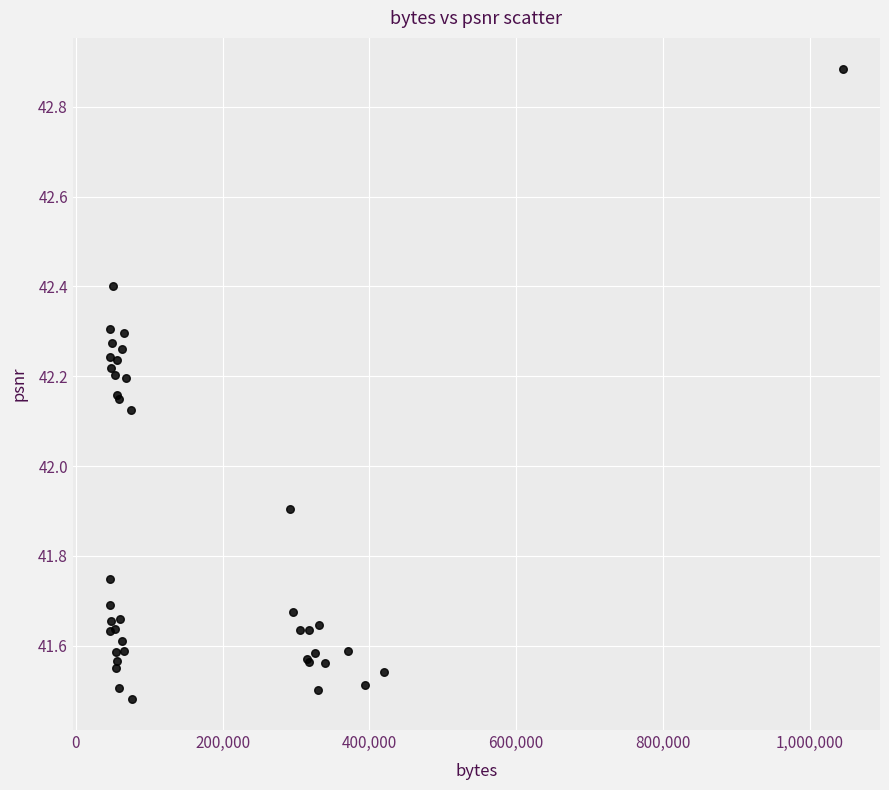

What Y value in the scatter plot is closest to 42?

41.9